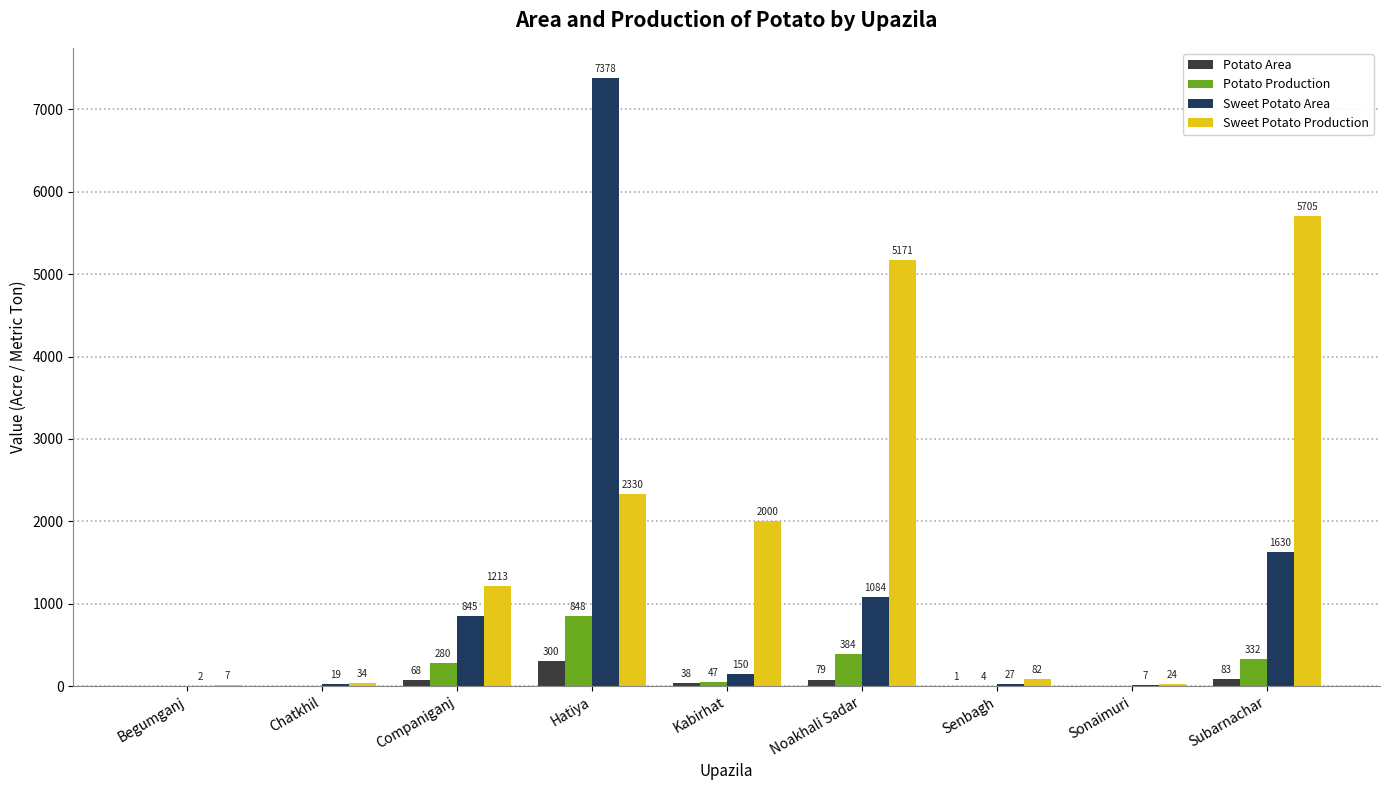

What is the difference between the Potato Area values at Chatkhil and Senbagh?

1